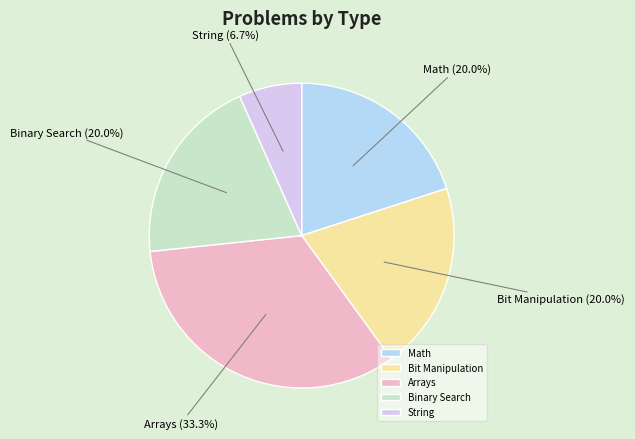

How many slices are in this pie chart?

5